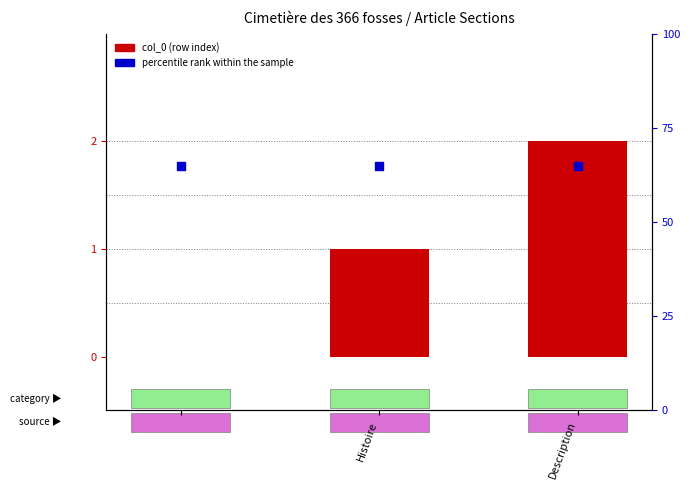

Which series has the largest Y range (max minus min)?

col_0 (row index)